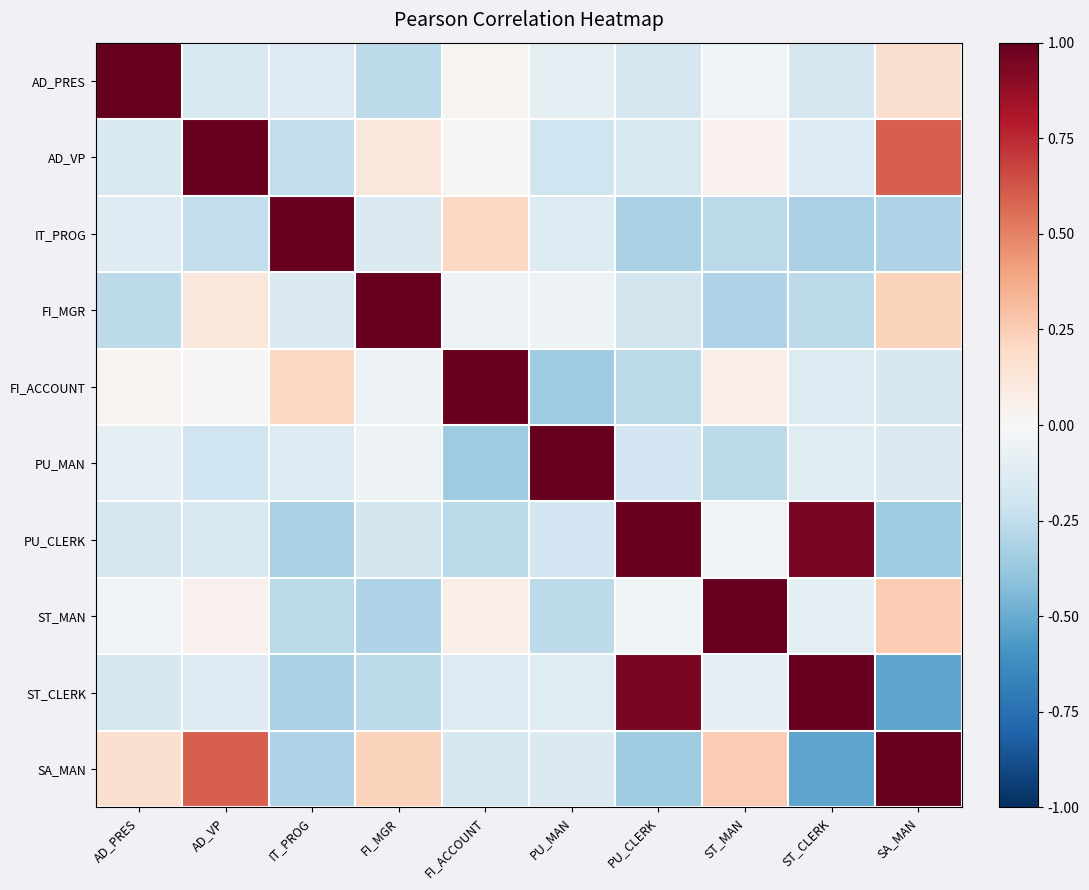

Reading right to left, transcribe all the data shown in this chart.

AD_PRES: SA_MAN=0.2	ST_CLERK=-0.2	ST_MAN=-0.0	PU_CLERK=-0.2	PU_MAN=-0.1	FI_ACCOUNT=0.0	FI_MGR=-0.3	IT_PROG=-0.1	AD_VP=-0.2	AD_PRES=1.0
AD_VP: SA_MAN=0.6	ST_CLERK=-0.1	ST_MAN=0.0	PU_CLERK=-0.2	PU_MAN=-0.2	FI_ACCOUNT=0.0	FI_MGR=0.1	IT_PROG=-0.2	AD_VP=1.0	AD_PRES=-0.2
IT_PROG: SA_MAN=-0.3	ST_CLERK=-0.3	ST_MAN=-0.3	PU_CLERK=-0.3	PU_MAN=-0.1	FI_ACCOUNT=0.2	FI_MGR=-0.1	IT_PROG=1.0	AD_VP=-0.2	AD_PRES=-0.1
FI_MGR: SA_MAN=0.2	ST_CLERK=-0.3	ST_MAN=-0.3	PU_CLERK=-0.2	PU_MAN=-0.0	FI_ACCOUNT=-0.1	FI_MGR=1.0	IT_PROG=-0.1	AD_VP=0.1	AD_PRES=-0.3
FI_ACCOUNT: SA_MAN=-0.2	ST_CLERK=-0.1	ST_MAN=0.1	PU_CLERK=-0.3	PU_MAN=-0.4	FI_ACCOUNT=1.0	FI_MGR=-0.1	IT_PROG=0.2	AD_VP=0.0	AD_PRES=0.0
PU_MAN: SA_MAN=-0.1	ST_CLERK=-0.1	ST_MAN=-0.3	PU_CLERK=-0.2	PU_MAN=1.0	FI_ACCOUNT=-0.4	FI_MGR=-0.0	IT_PROG=-0.1	AD_VP=-0.2	AD_PRES=-0.1
PU_CLERK: SA_MAN=-0.4	ST_CLERK=0.9	ST_MAN=-0.0	PU_CLERK=1.0	PU_MAN=-0.2	FI_ACCOUNT=-0.3	FI_MGR=-0.2	IT_PROG=-0.3	AD_VP=-0.2	AD_PRES=-0.2
ST_MAN: SA_MAN=0.3	ST_CLERK=-0.1	ST_MAN=1.0	PU_CLERK=-0.0	PU_MAN=-0.3	FI_ACCOUNT=0.1	FI_MGR=-0.3	IT_PROG=-0.3	AD_VP=0.0	AD_PRES=-0.0
ST_CLERK: SA_MAN=-0.5	ST_CLERK=1.0	ST_MAN=-0.1	PU_CLERK=0.9	PU_MAN=-0.1	FI_ACCOUNT=-0.1	FI_MGR=-0.3	IT_PROG=-0.3	AD_VP=-0.1	AD_PRES=-0.2
SA_MAN: SA_MAN=1.0	ST_CLERK=-0.5	ST_MAN=0.3	PU_CLERK=-0.4	PU_MAN=-0.1	FI_ACCOUNT=-0.2	FI_MGR=0.2	IT_PROG=-0.3	AD_VP=0.6	AD_PRES=0.2